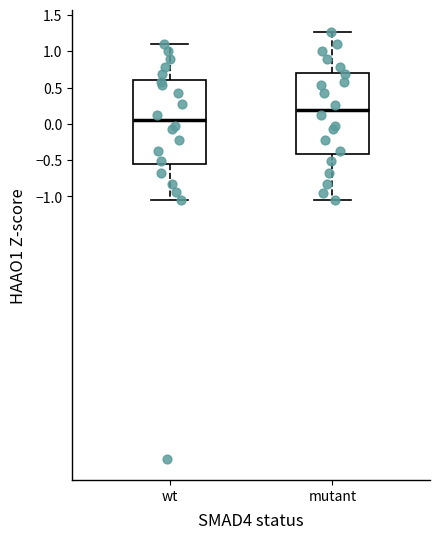

Where does the upper whisker of the box for wt end on the y-axis? The values are not printed on the chart, so give them approximately, as read against the axis.

1.10